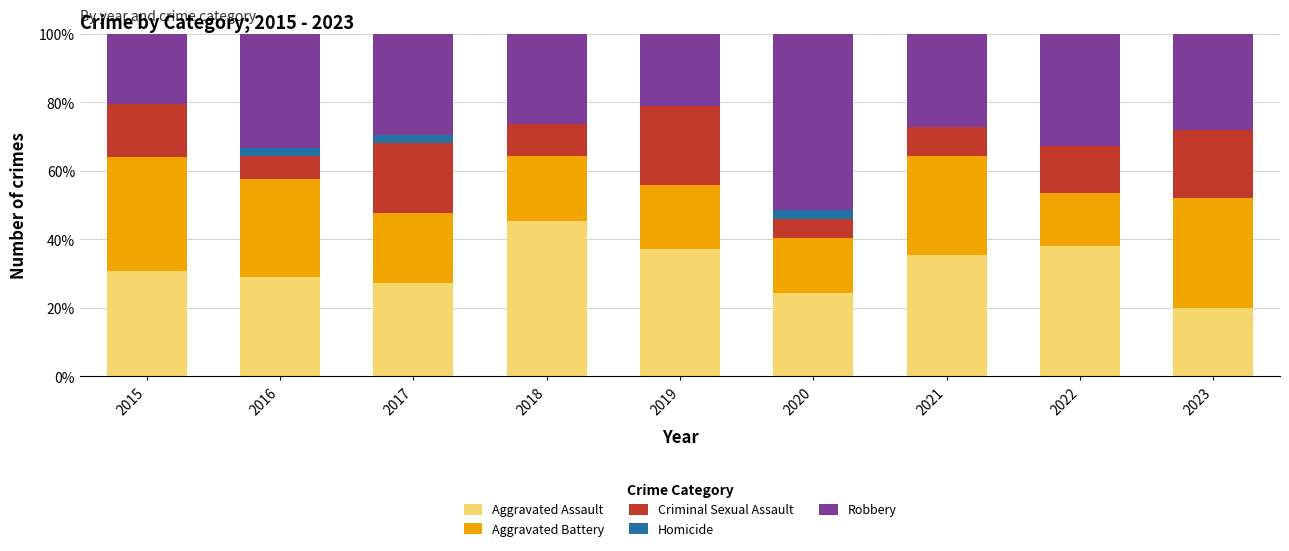

What is the maximum value for Aggravated Assault?

45.2